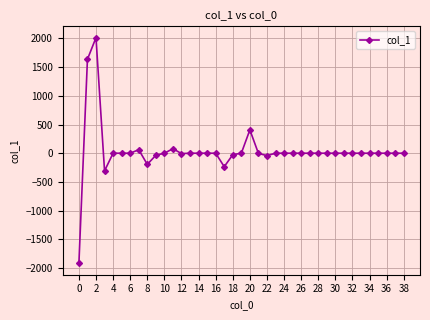

What is the maximum value shown in the chart?

2014.9